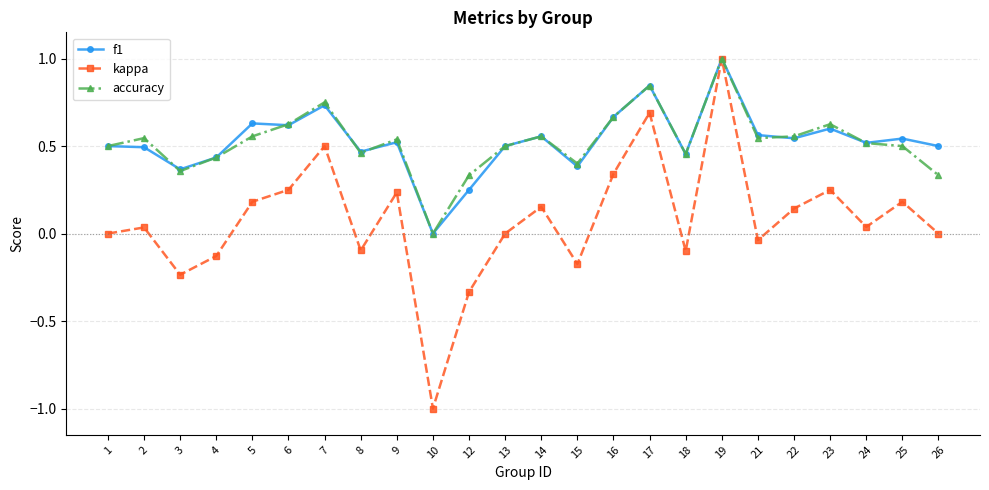

Which series has the largest range (max minus min)?

kappa